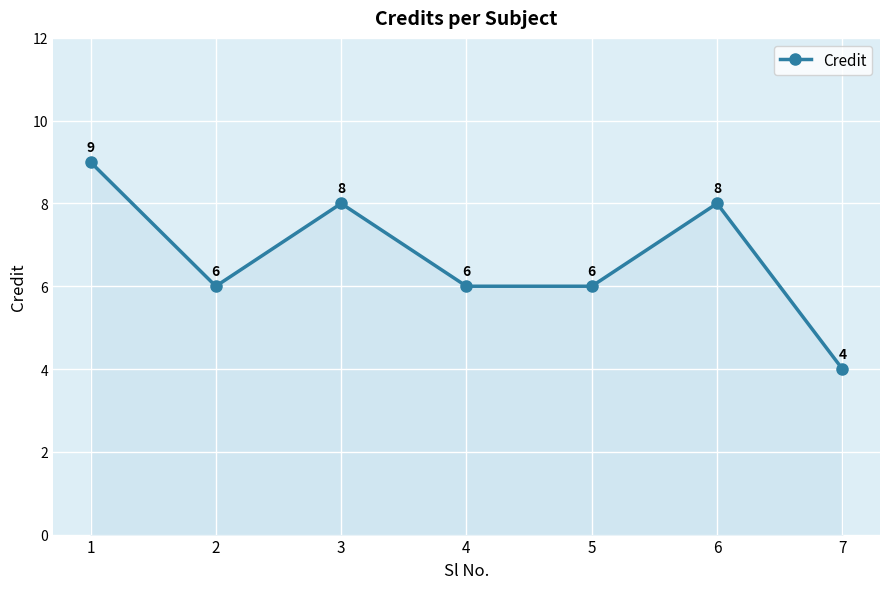

At which category does the data reach its first local peak?

3